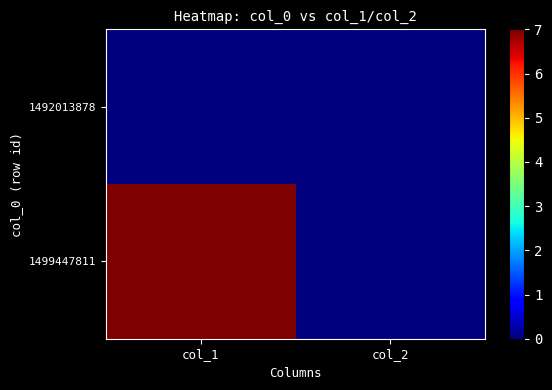

Which category has the highest value across all series?

col_1